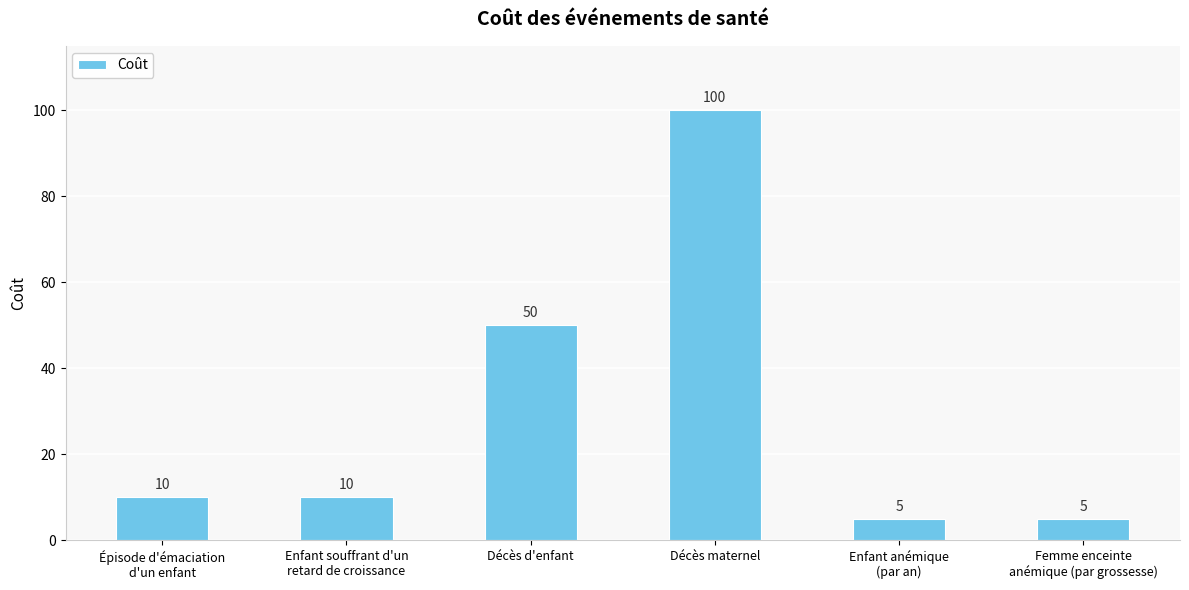

What is the smallest value displayed?

5